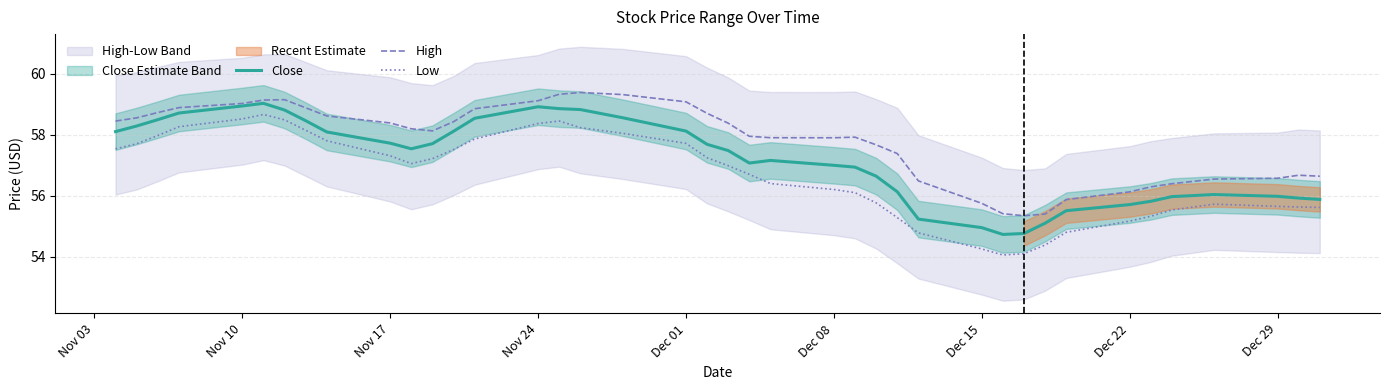

What are all the series names shown in the legend?

Close, High, Low